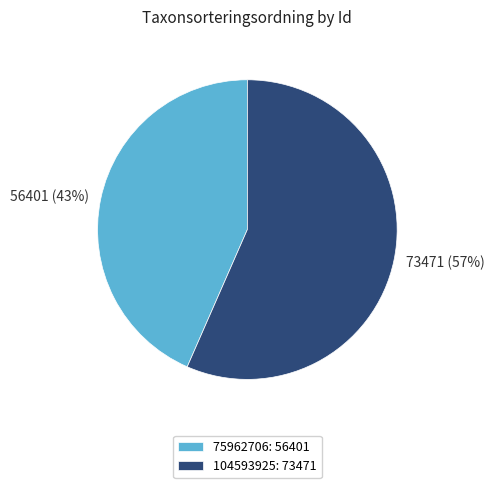

To the nearest percent, what is the average slice percentage?

50%